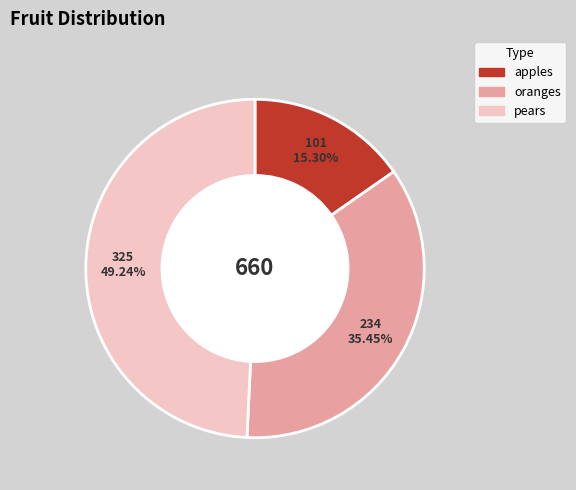

How many slices are in this pie chart?

3